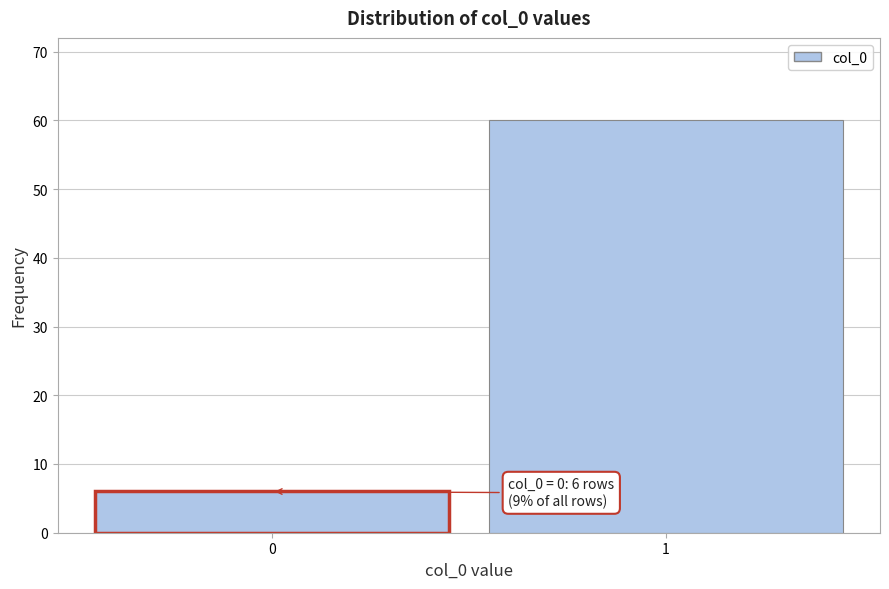

Reading left to right, list all the values displayed in this chart.

6	60